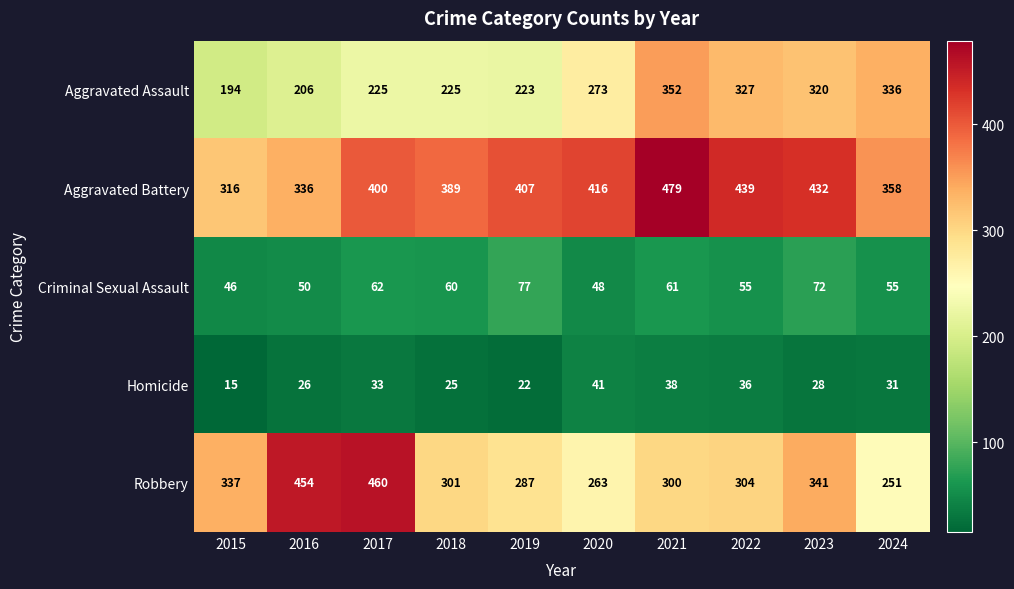

What is the sum of the Robbery values at 2017 and 2023?

801